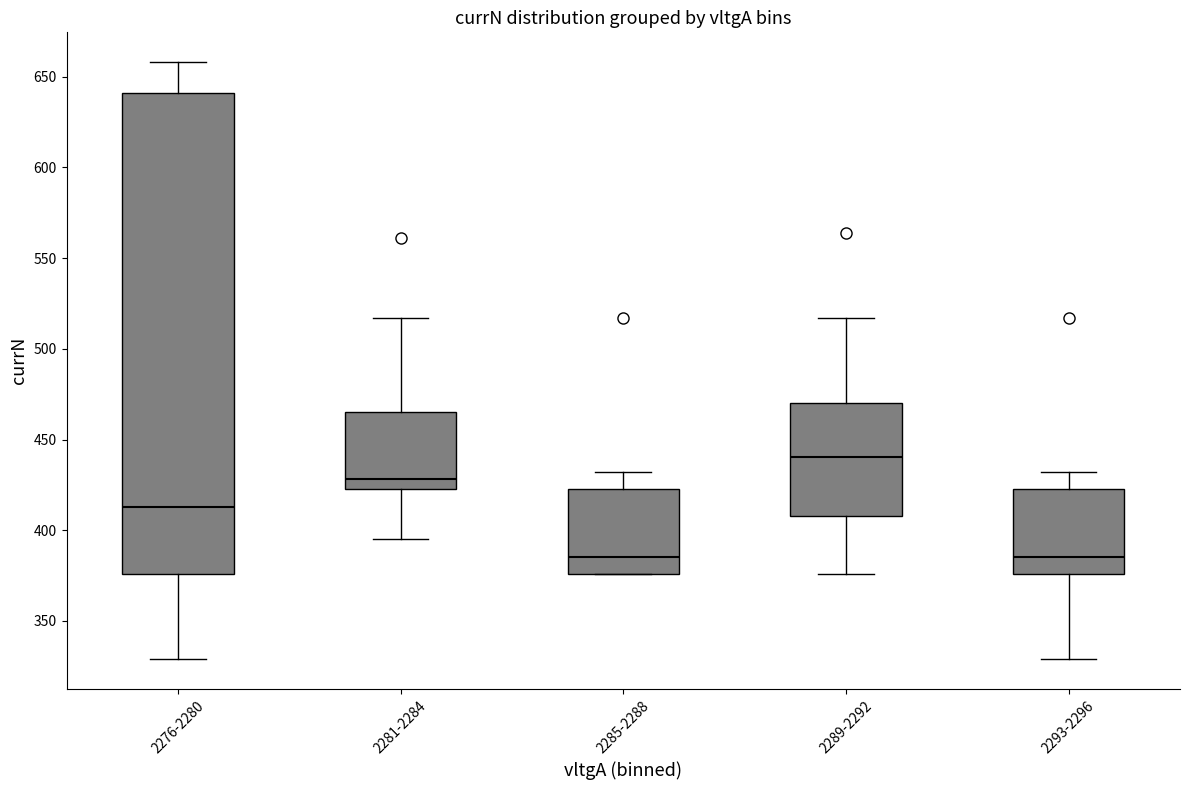

Which box has the highest median line?

2289-2292